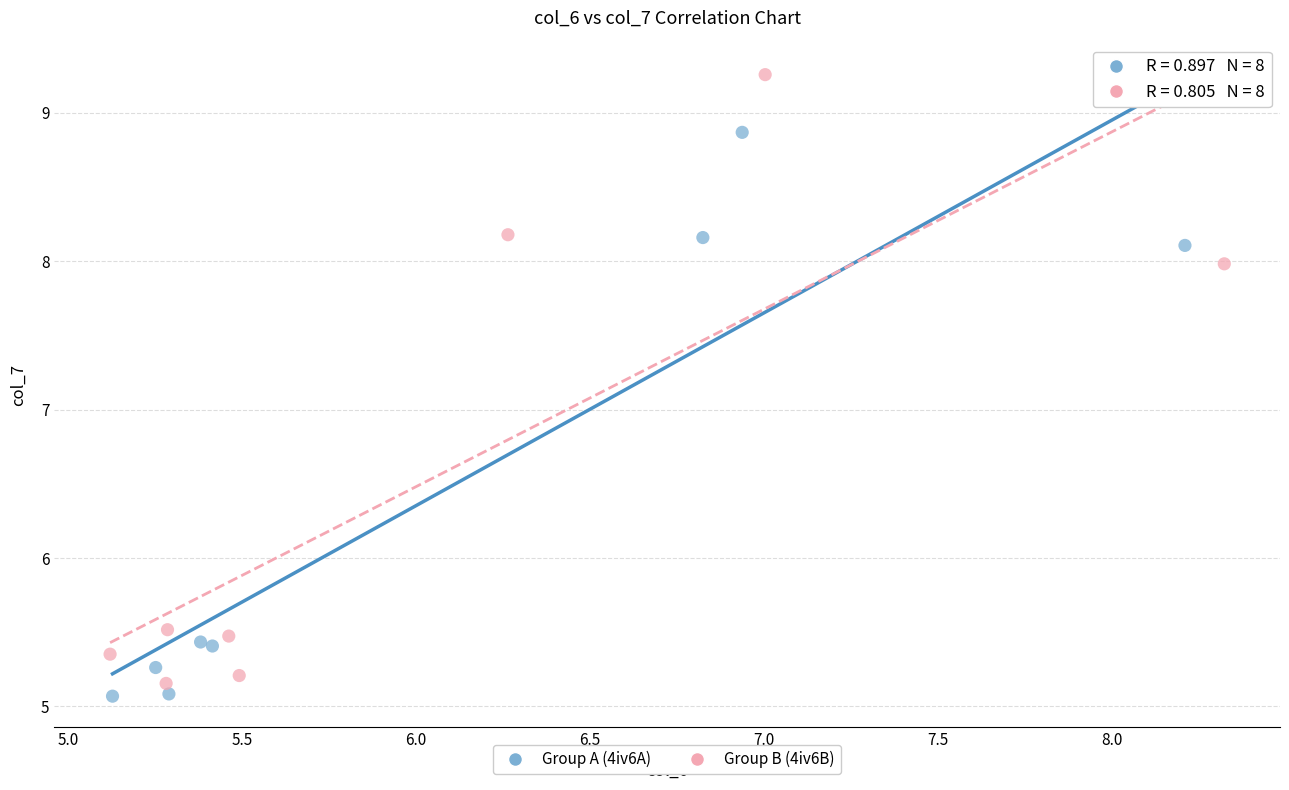

Which series contains the lowest Y value?

Group A (4iv6A)